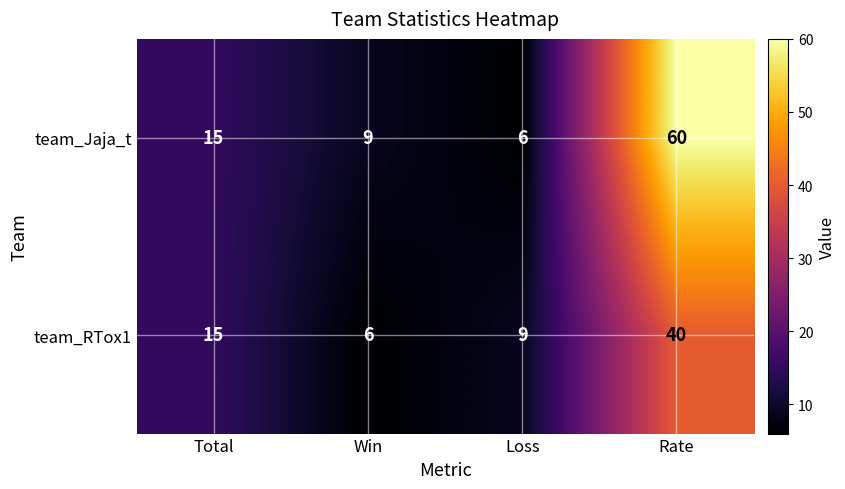

What is the total value across all series at Total?

30